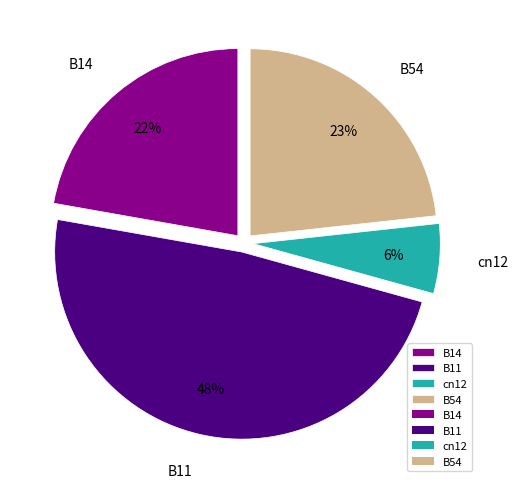

Is it true that cn12 is 6% of the pie?

True